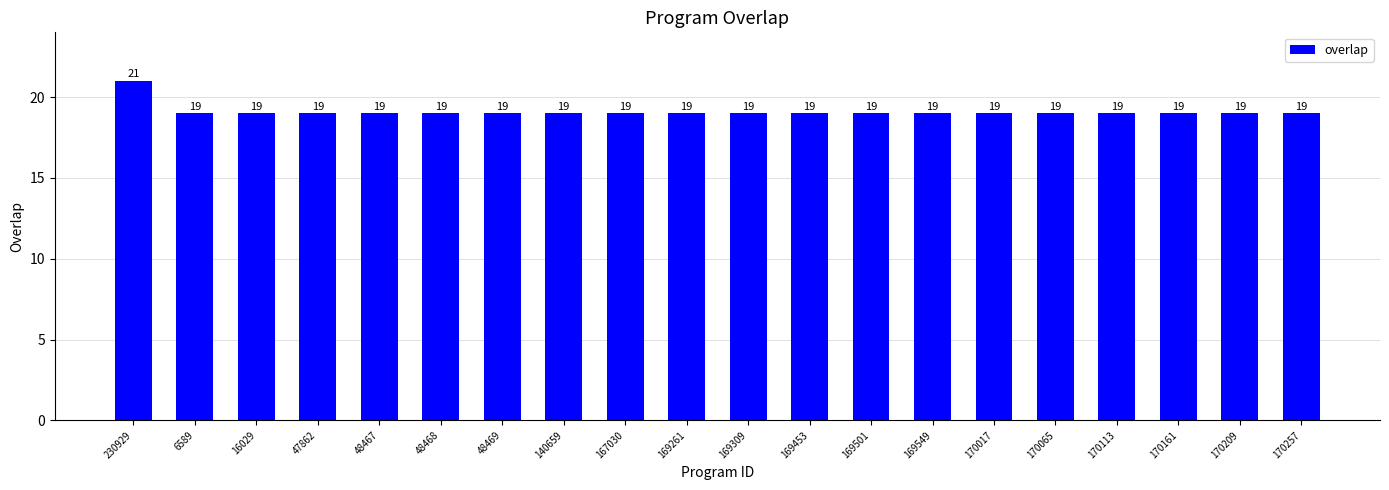

Approximately how many times larger is the value at 48468 compared to 170209?

1.0